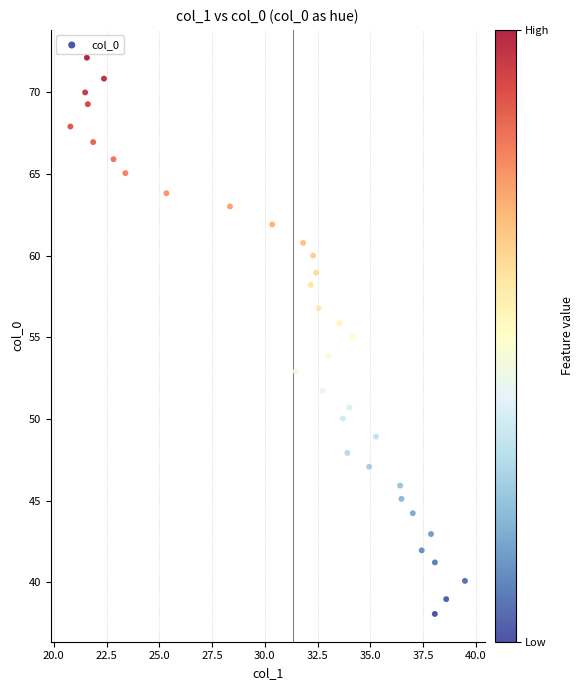

What is the range of Y values (max minus min)?

34.0